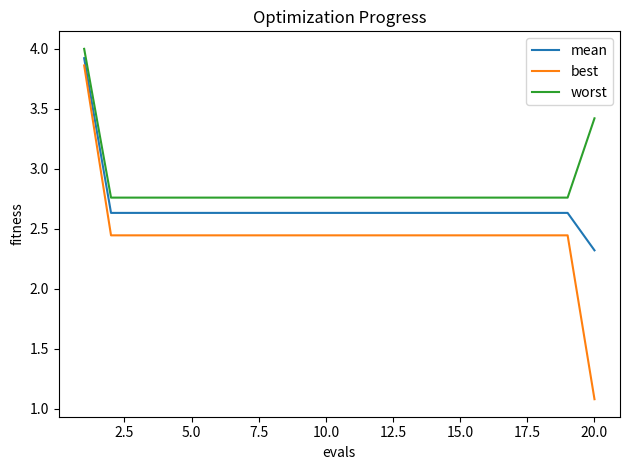

Rank the series by their average value, from highest to lowest.

worst, mean, best